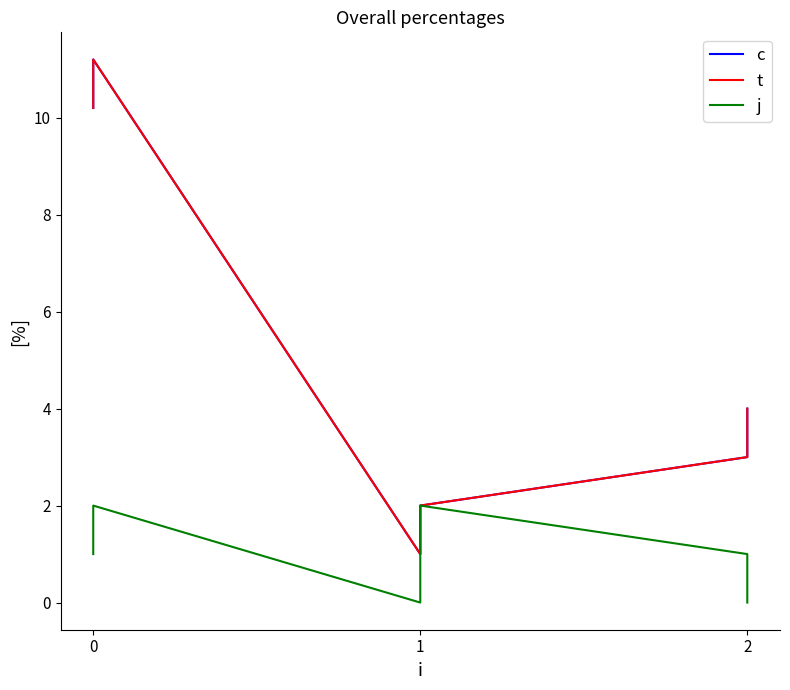

Does the chart have visible grid lines?

No